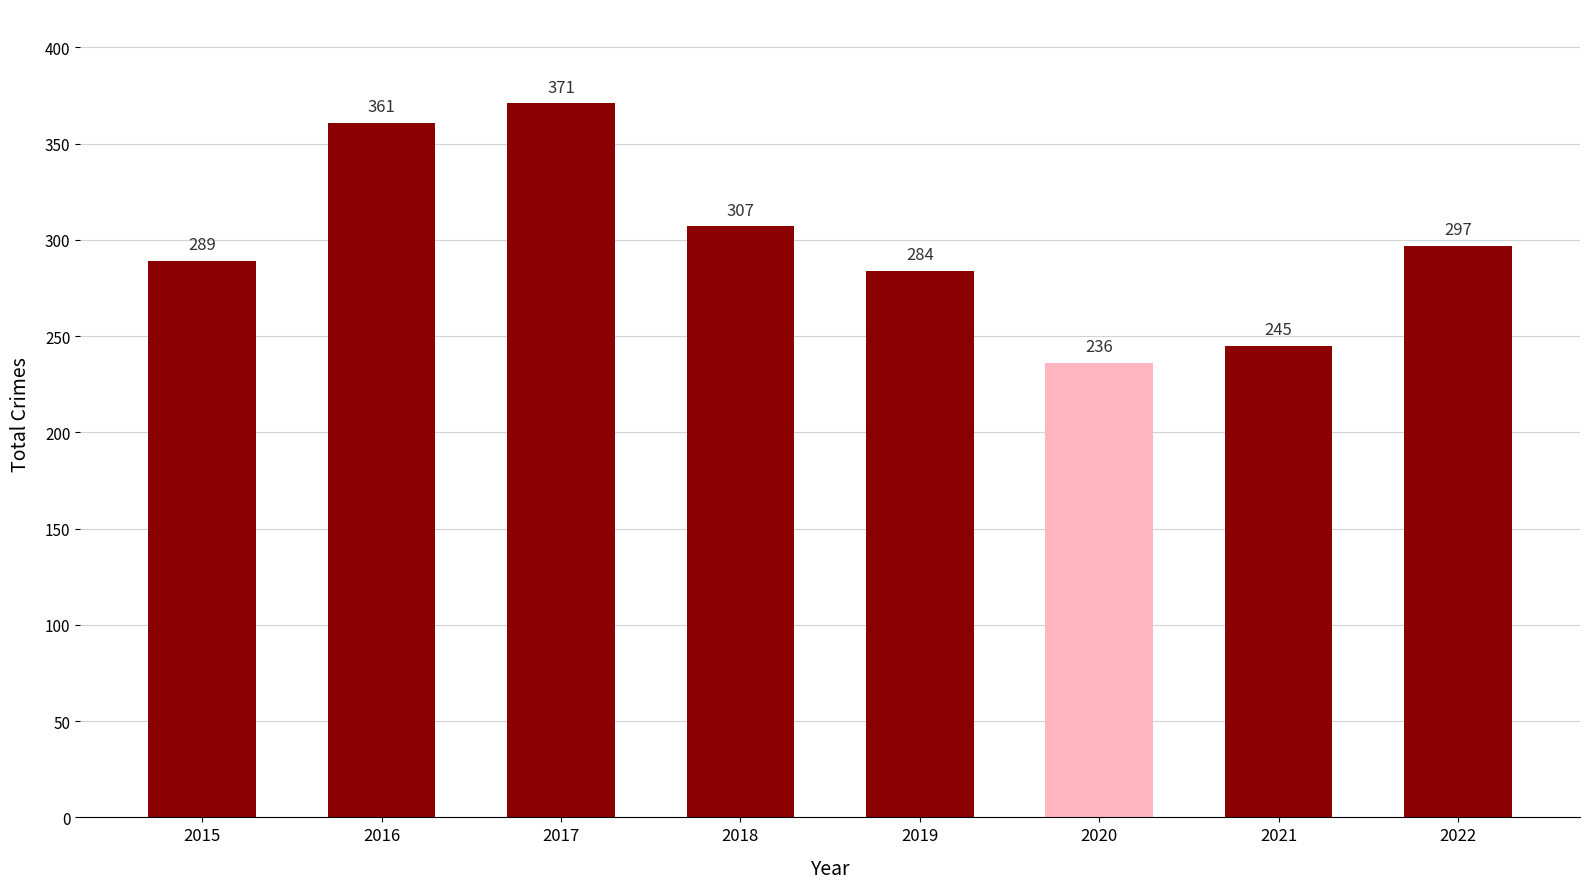

How many data points are less than 297?

4